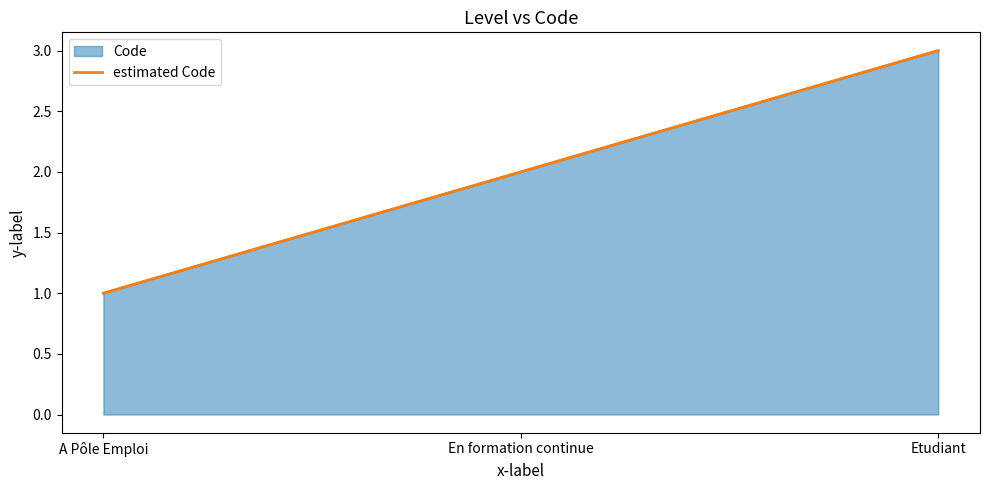

Read the value at A Pôle Emploi.

1